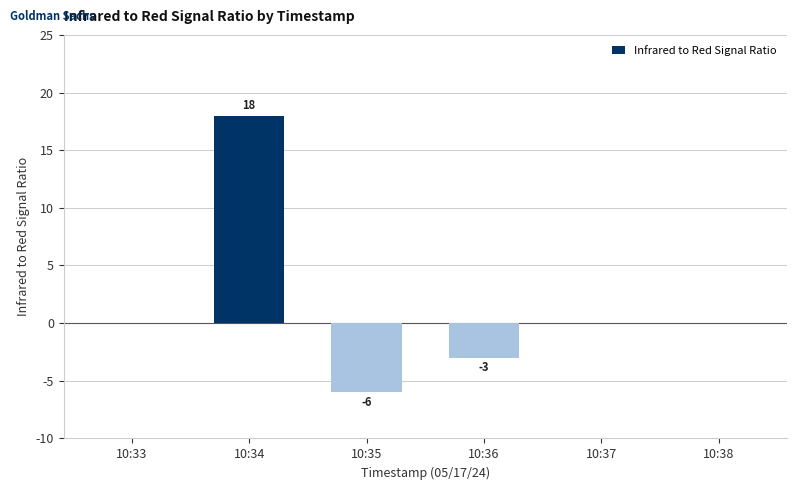

Count the values in the range -3 to 0.

4